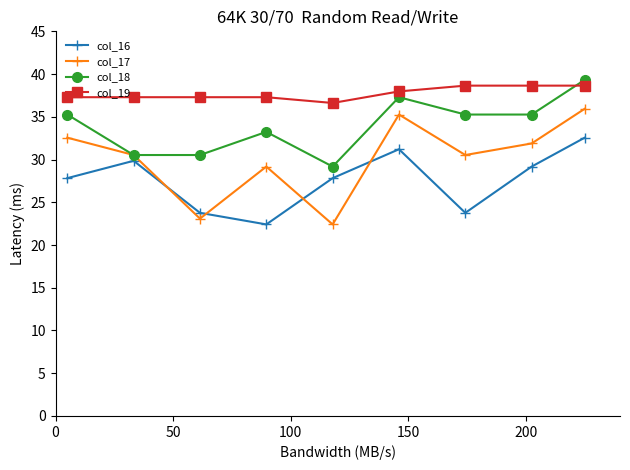

How many data points in col_16 are less than 27?

3